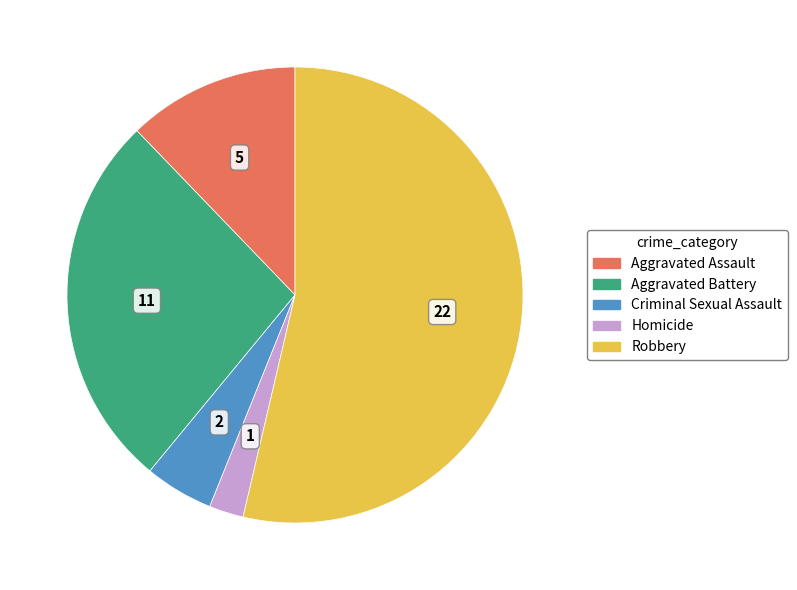

How many segments does this pie chart have?

5